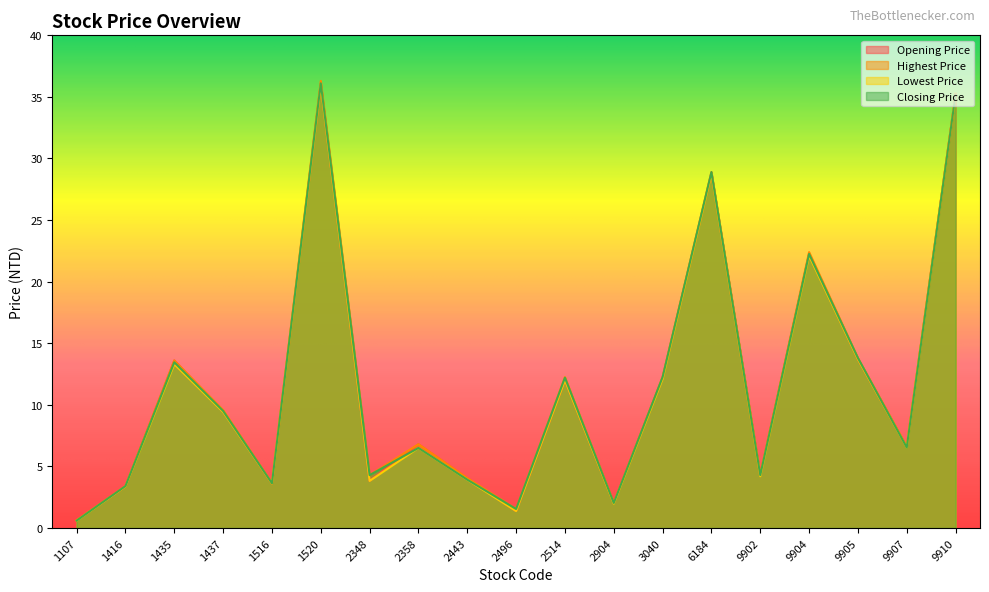

What is the sum of the Lowest Price values at 9907 and 2358?

13.0